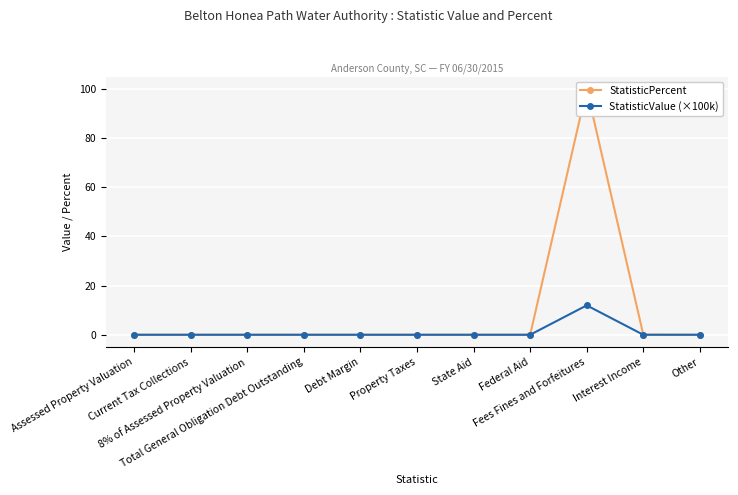

True or false: StatisticValue (×100k) has a value of -5.3 at Debt Margin.

False